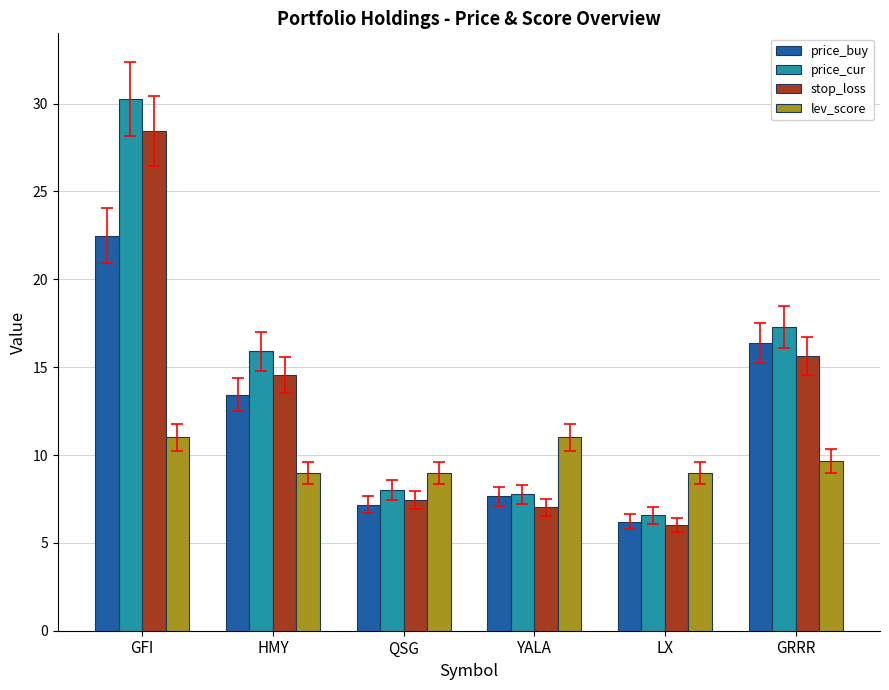

Rank the series by their maximum value, from lowest to highest.

lev_score, price_buy, stop_loss, price_cur